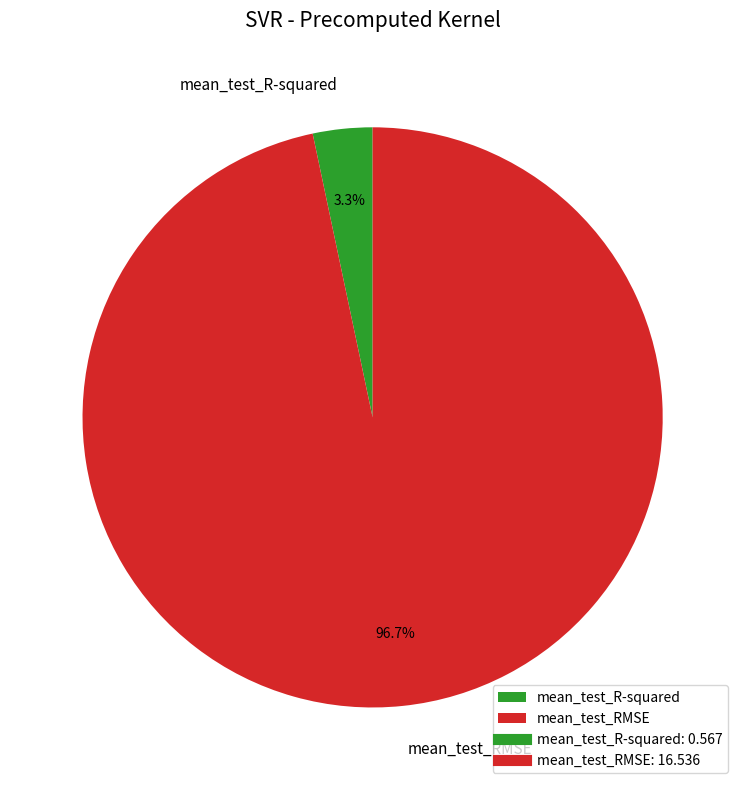

How many slices are in this pie chart?

2